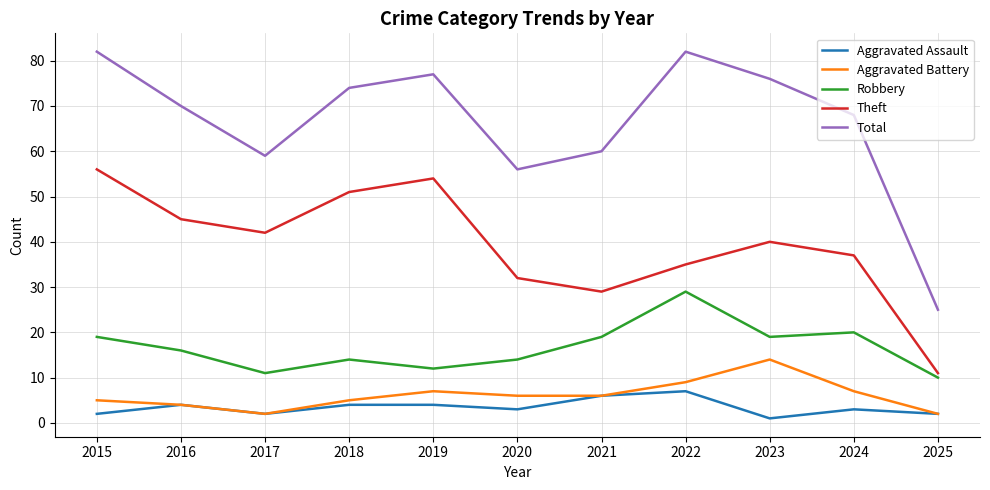

Reading left to right, what are all the values shown in this chart?

Aggravated Assault: 2	4	2	4	4	3	6	7	1	3	2
Aggravated Battery: 5	4	2	5	7	6	6	9	14	7	2
Robbery: 19	16	11	14	12	14	19	29	19	20	10
Theft: 56	45	42	51	54	32	29	35	40	37	11
Total: 82	70	59	74	77	56	60	82	76	68	25